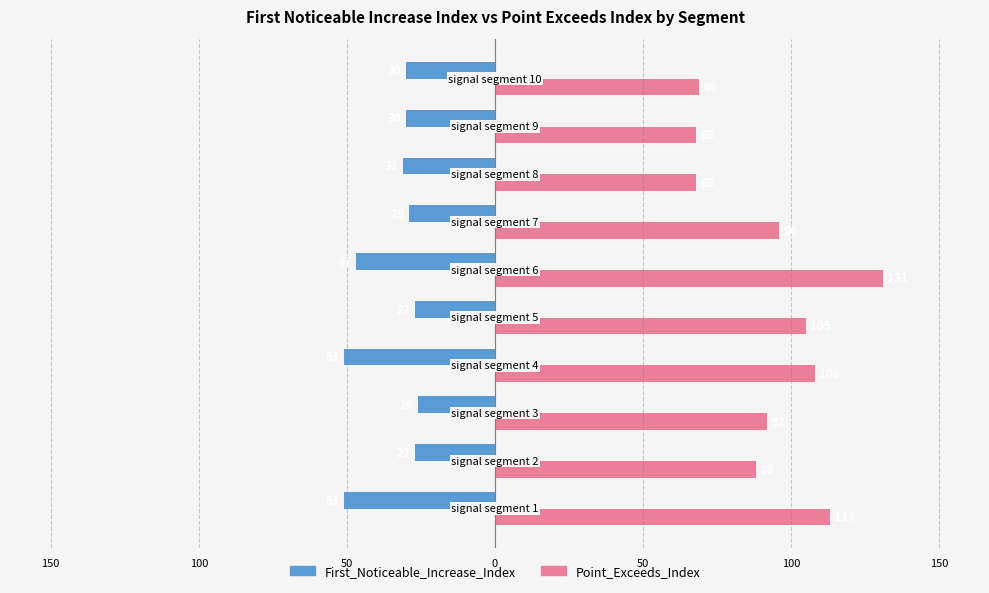

What are all the series names shown in the legend?

First_Noticeable_Increase_Index, Point_Exceeds_Index